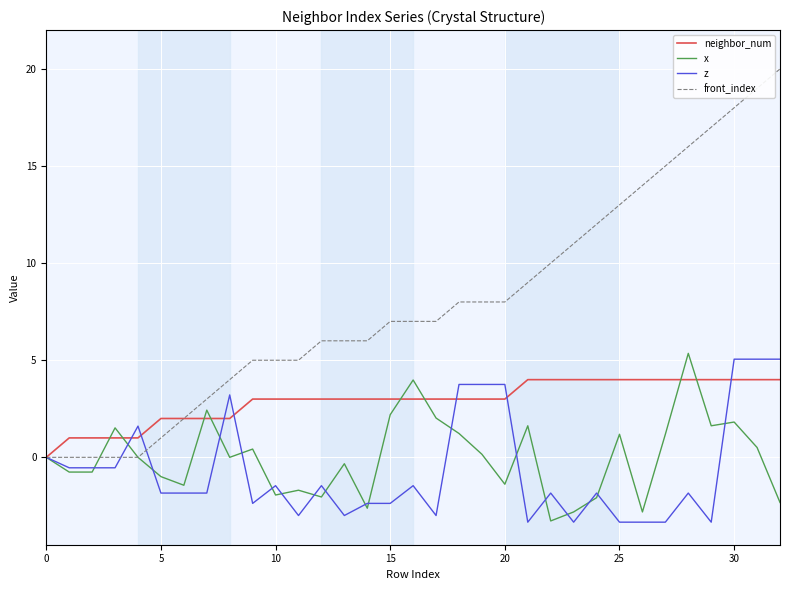

Which series has the largest range (max minus min)?

front_index